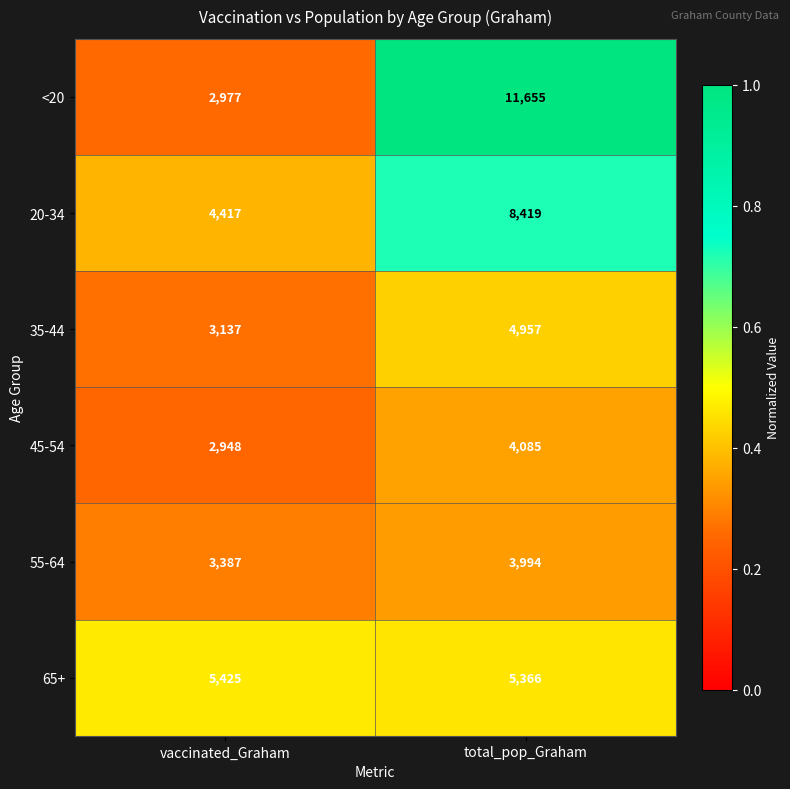

The value of 20-34 at vaccinated_Graham is 4417. True or false?

True